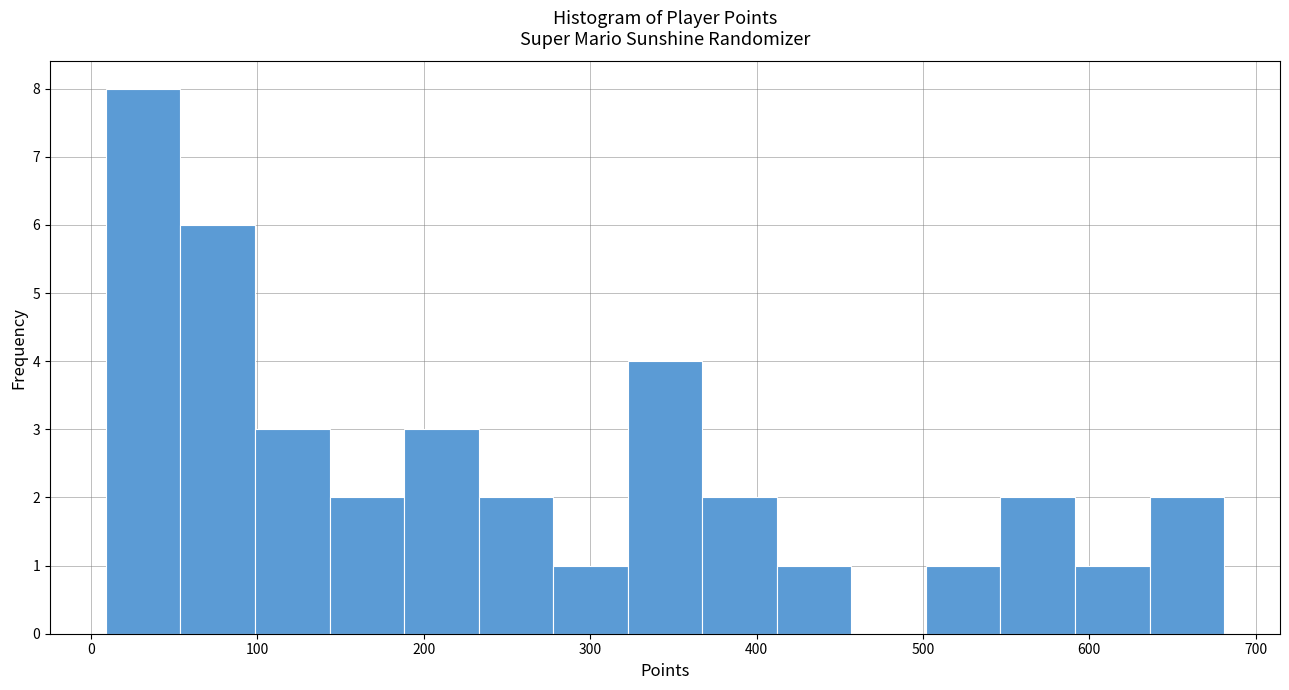

Which range on the x-axis has the tallest bar?

10 to 50